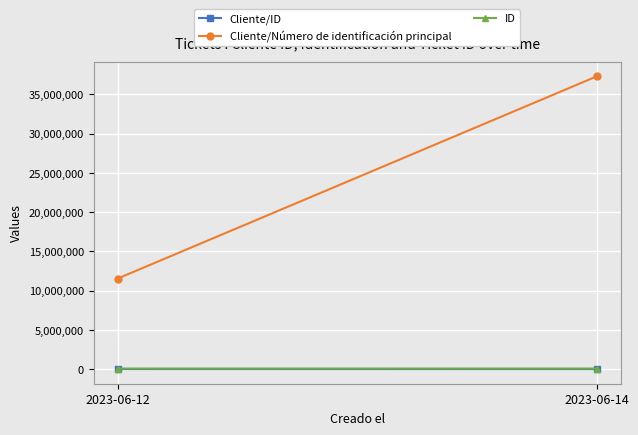

Reading left to right, extract all data points from this chart.

Cliente/ID: 24698	18669
Cliente/Número de identificación principal: 11549670	37299832
ID: 86756	86495